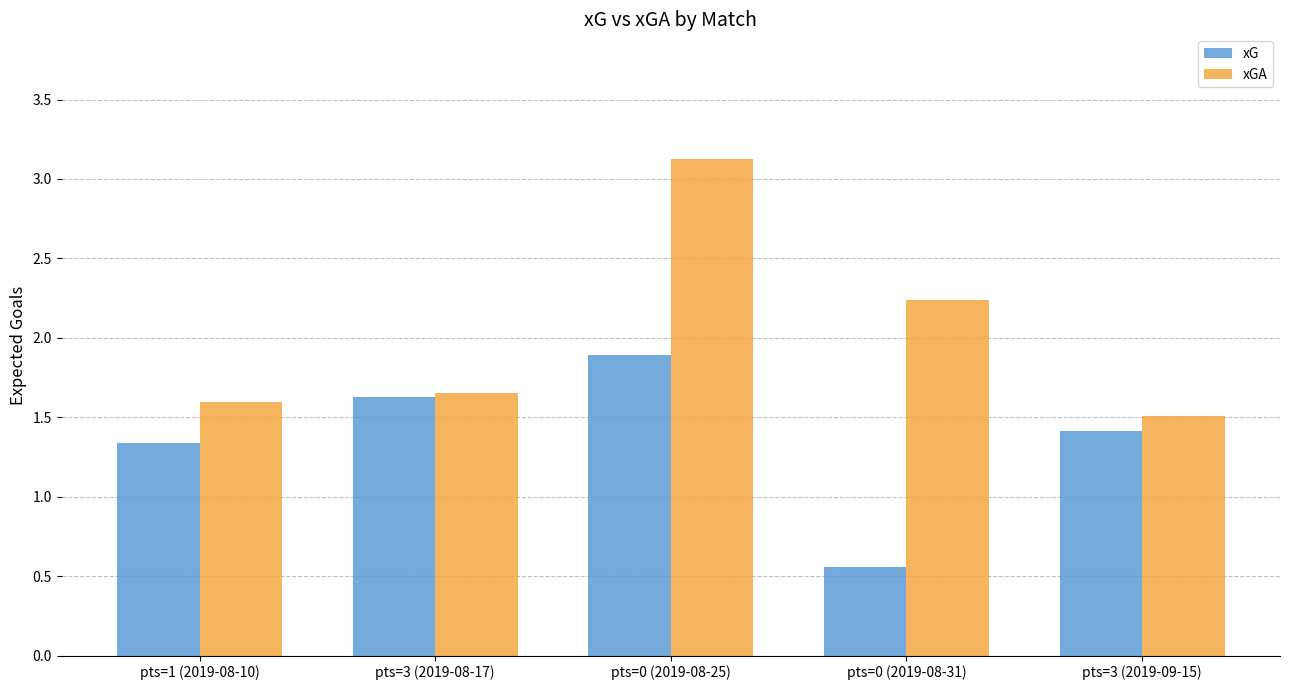

How many groups of bars are there?

5